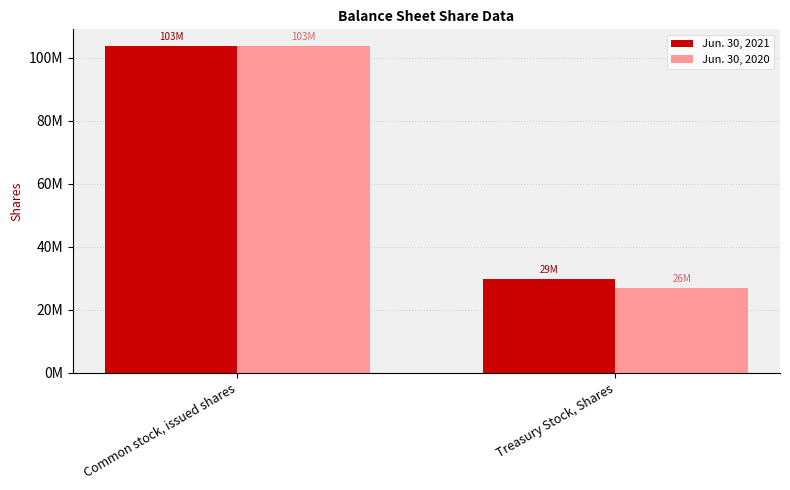

The value of Jun. 30, 2020 at Common stock, issued shares is 22627055. True or false?

False